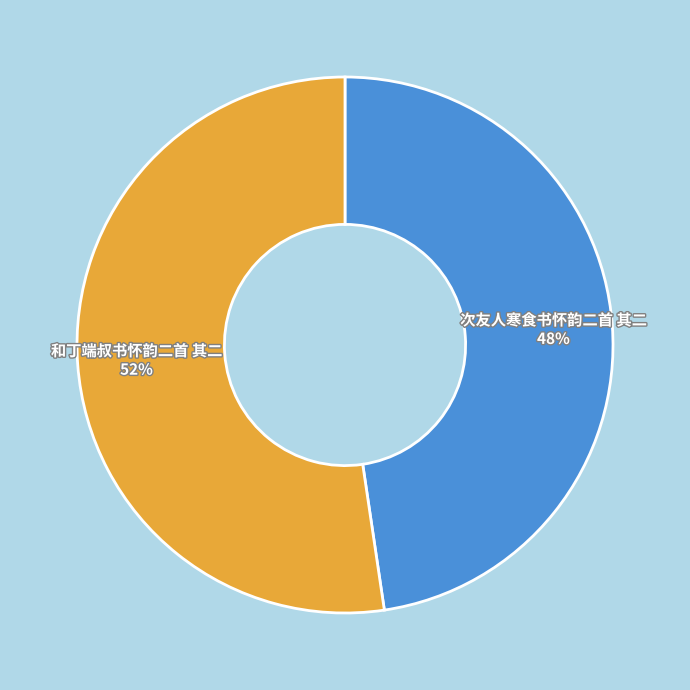

What is the ratio of the value at 和丁端叔书怀韵二首 其二 52% to the value at 次友人寒食书怀韵二首 其二 48%?

1.1